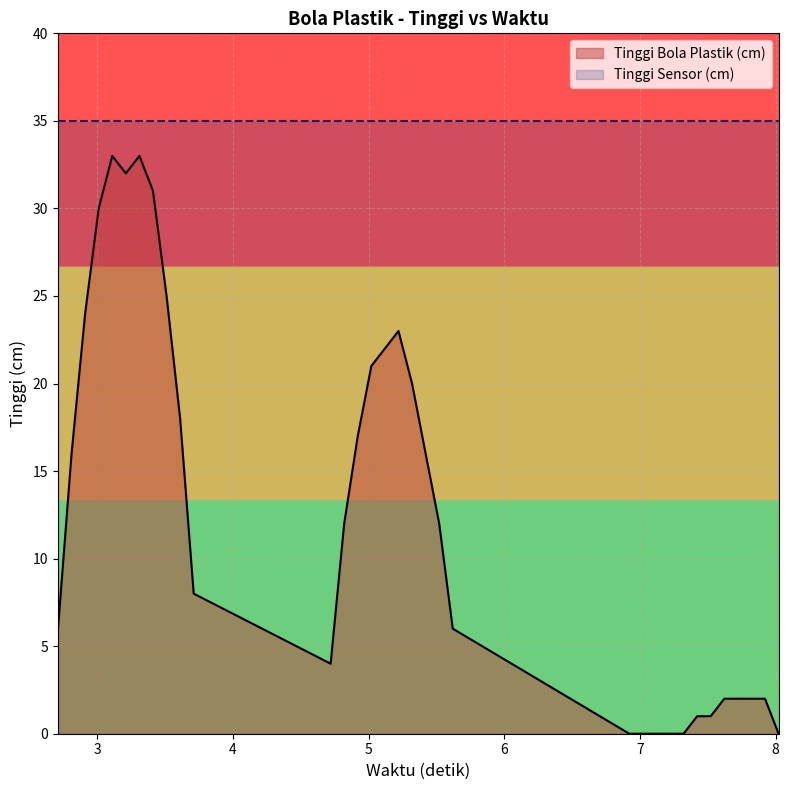

How many lines are shown in the chart?

2